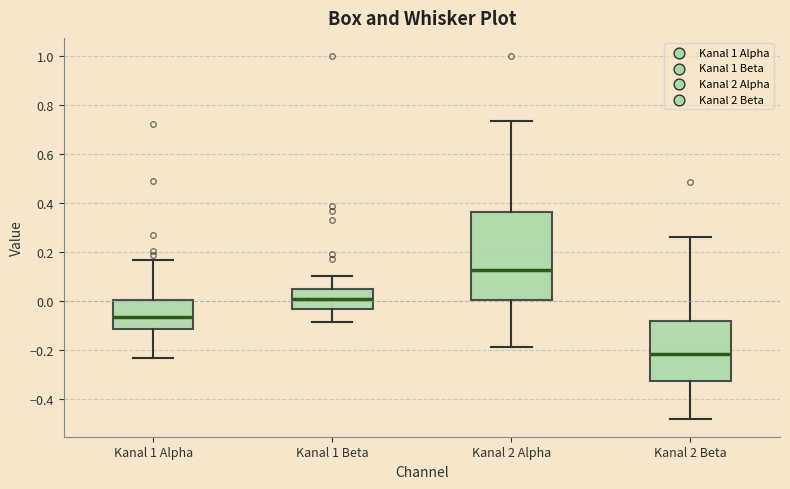

Where is the upper edge of the box for Kanal 1 Beta on the y-axis? The values are not printed on the chart, so give them approximately, as read against the axis.

0.04